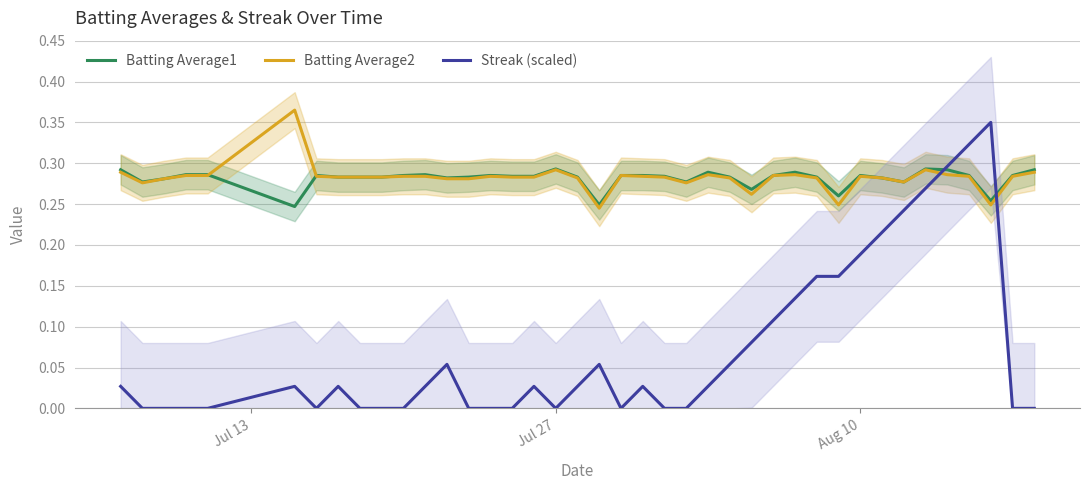

What is the minimum value for Batting Average1?

0.2